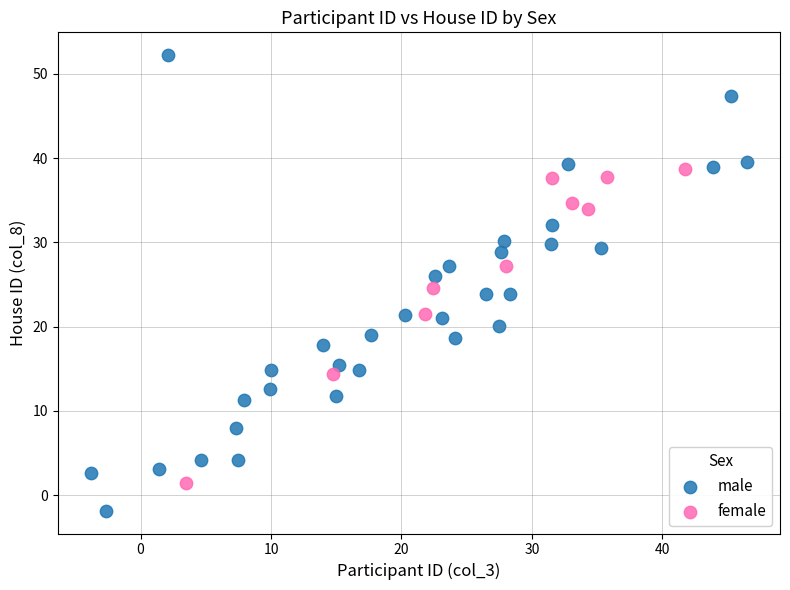

Which series has the widest spread of Y values?

male